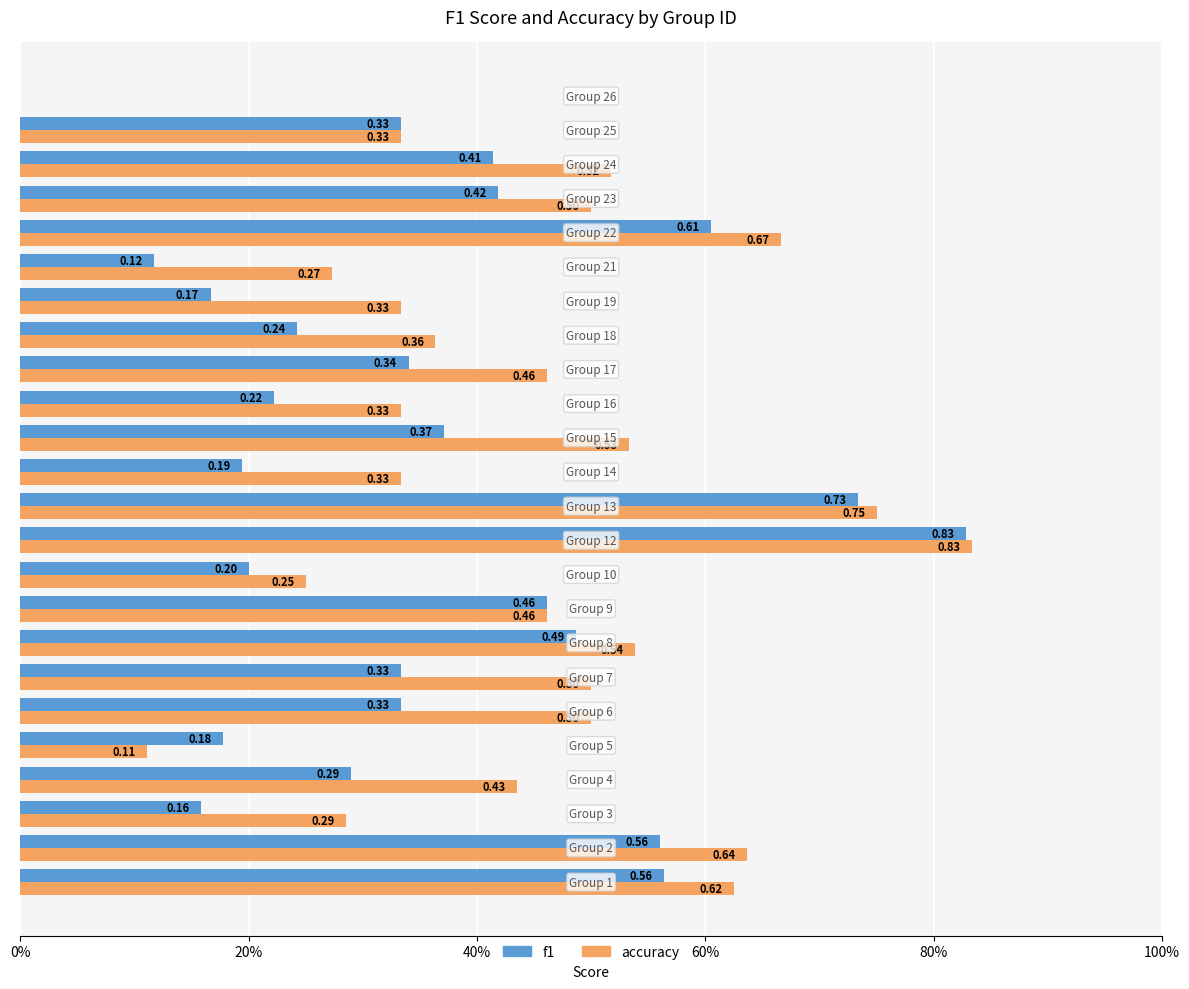

What are all the series names shown in the legend?

f1, accuracy